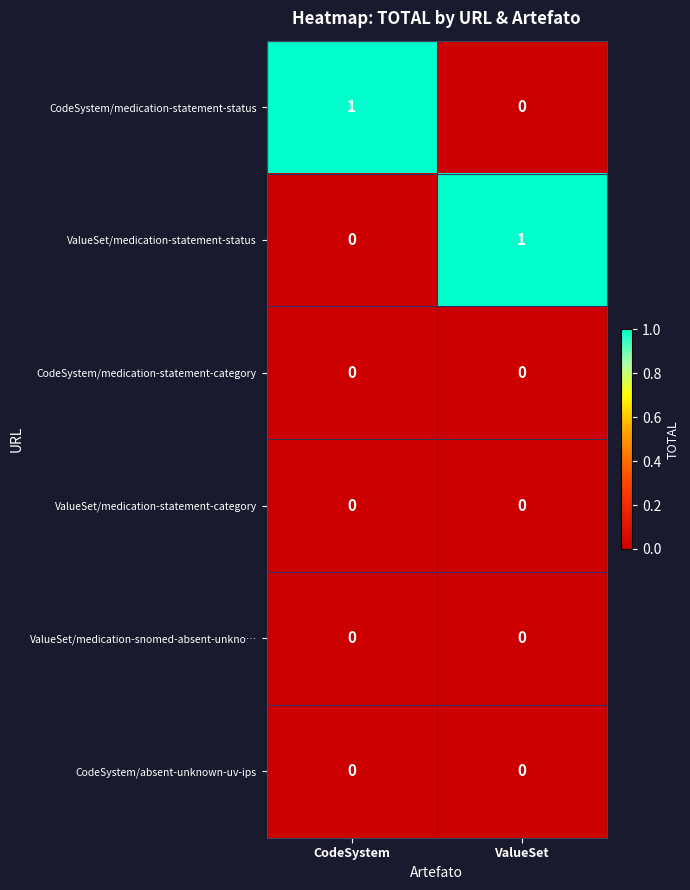

Count the number of data series in this chart.

6